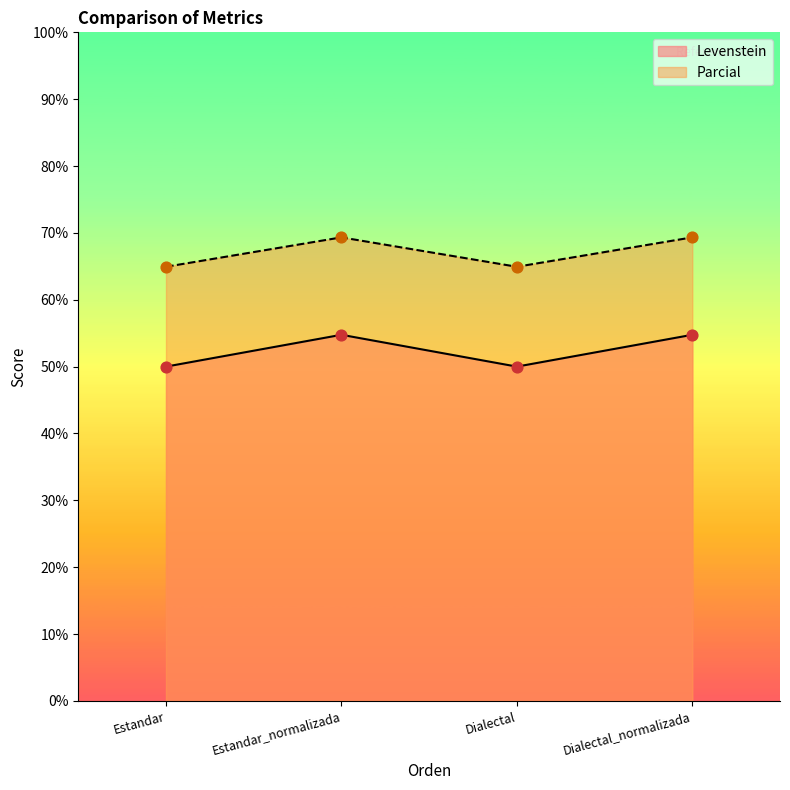

What is the total value across all series at Estandar?

114.9